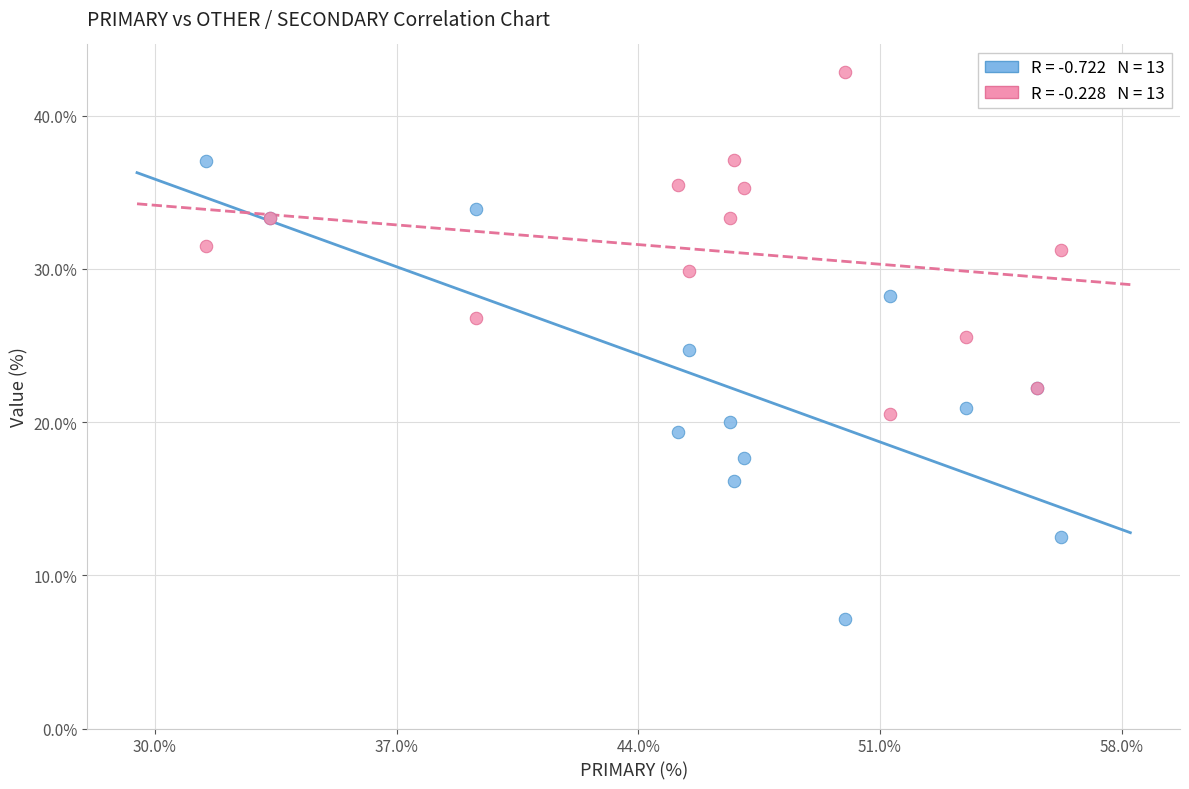

Across all series, what Y value is closest to 24?

24.7